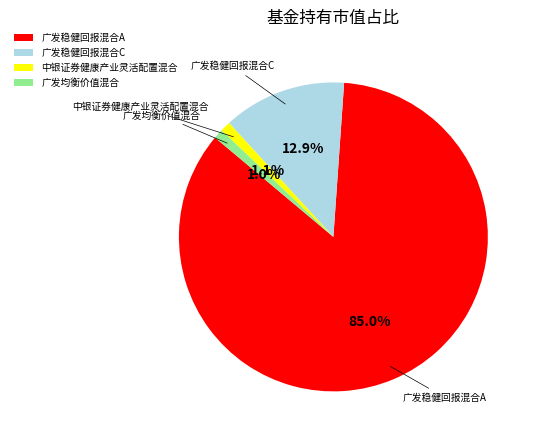

How many segments does this pie chart have?

4